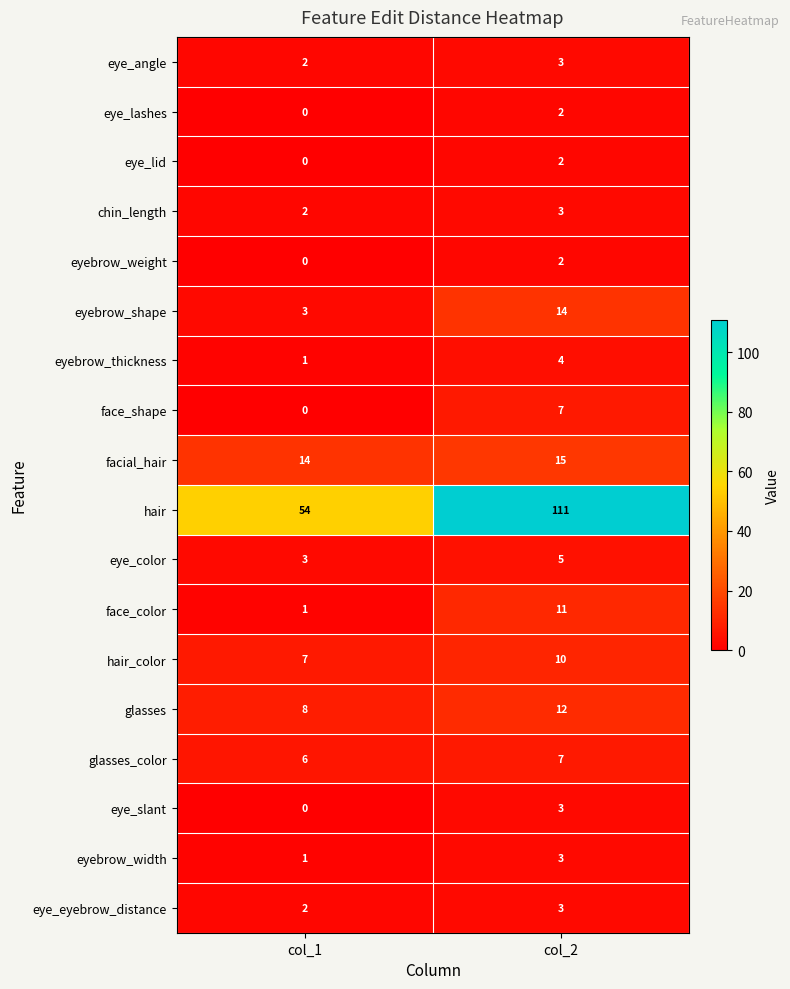

Is it true that eye_eyebrow_distance equals 3 at col_2?

True